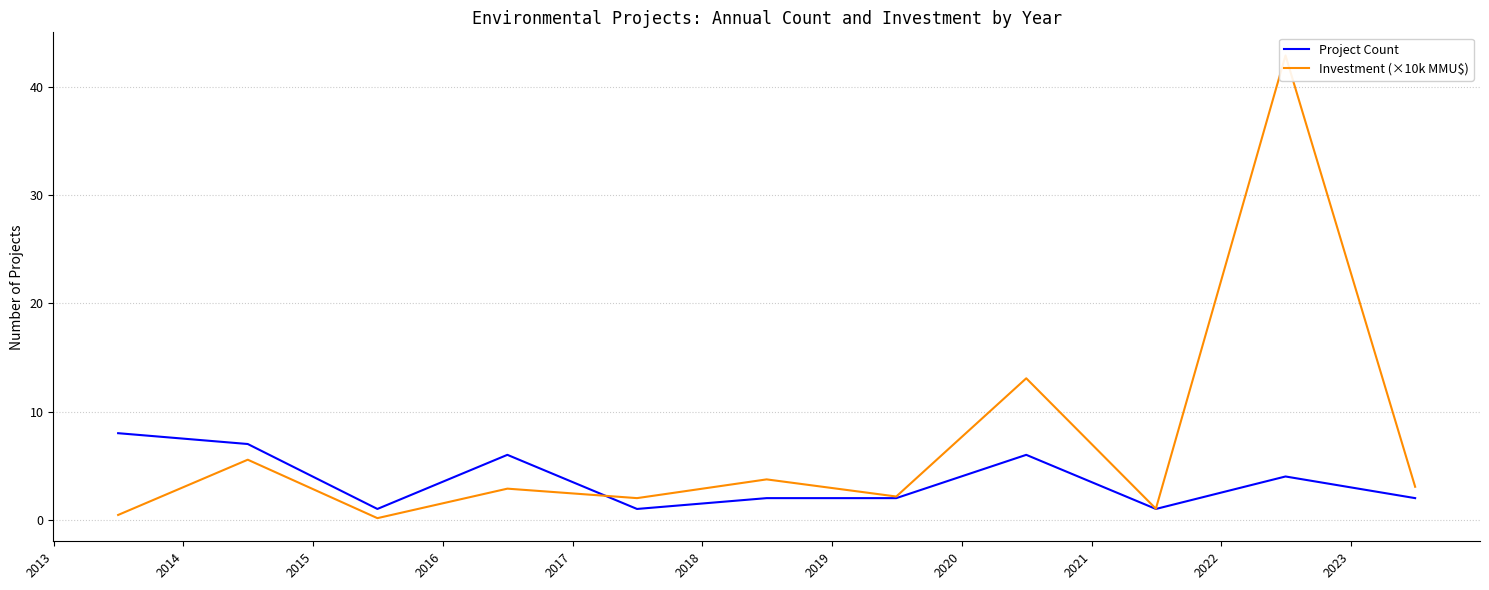

How many series are shown in this chart?

2